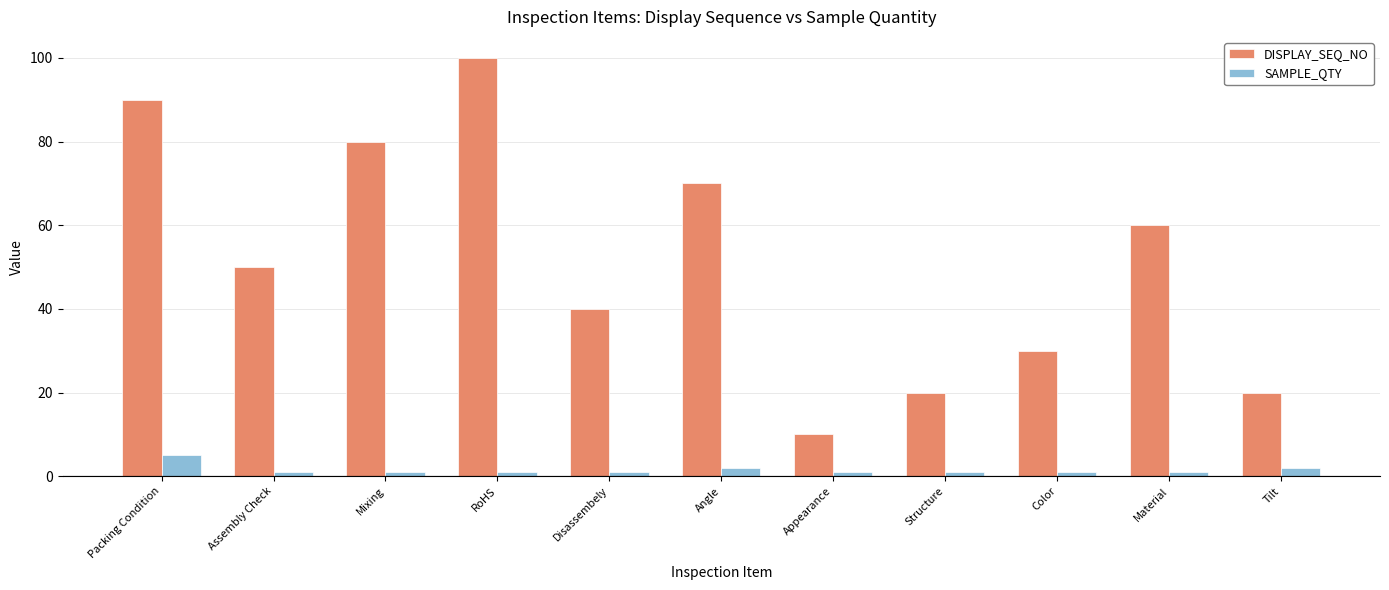

Reading right to left, list all the values displayed in this chart.

DISPLAY_SEQ_NO: Tilt=20	Material=60	Color=30	Structure=20	Appearance=10	Angle=70	Disassembely=40	RoHS=100	Mixing=80	Assembly Check=50	Packing Condition=90
SAMPLE_QTY: Tilt=2	Material=1	Color=1	Structure=1	Appearance=1	Angle=2	Disassembely=1	RoHS=1	Mixing=1	Assembly Check=1	Packing Condition=5